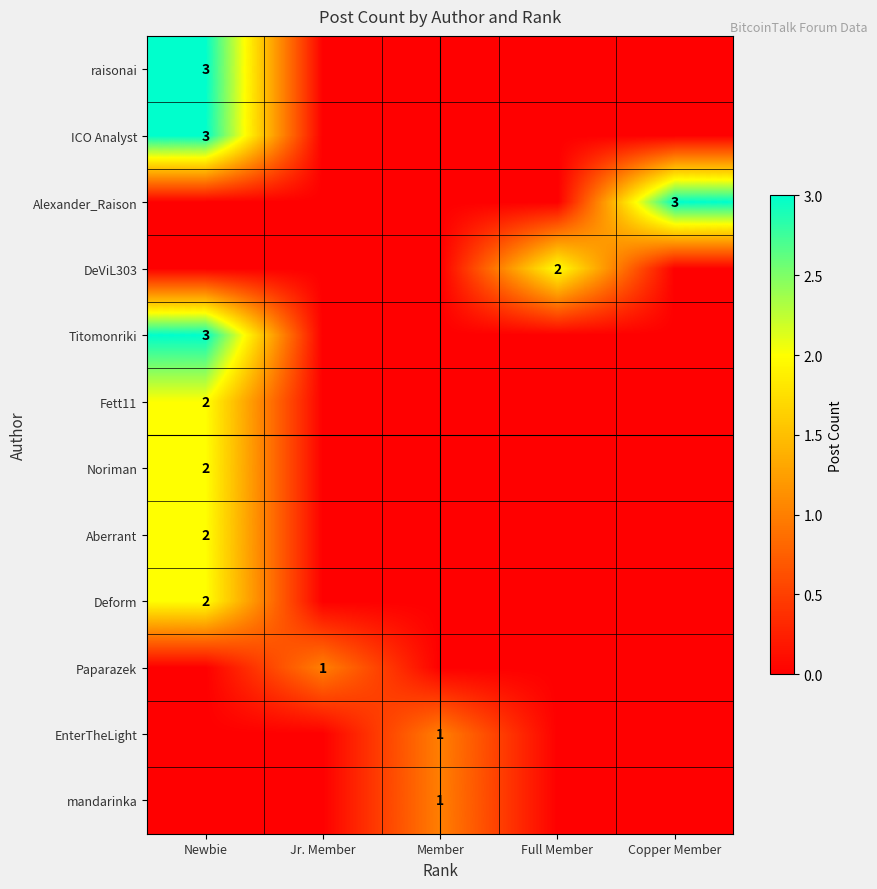

What is the difference between the highest and lowest values at Full Member?

2